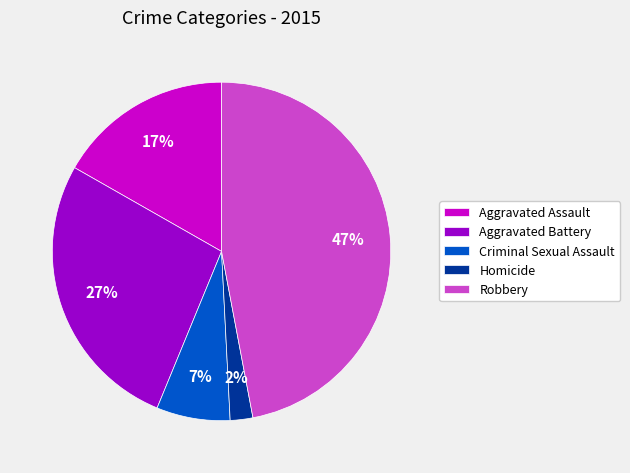

Is Robbery the majority of the pie?

No